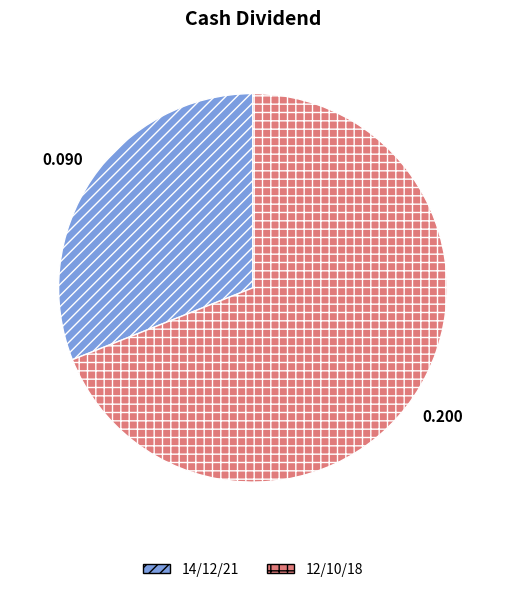

Is there a majority slice in this chart?

Yes